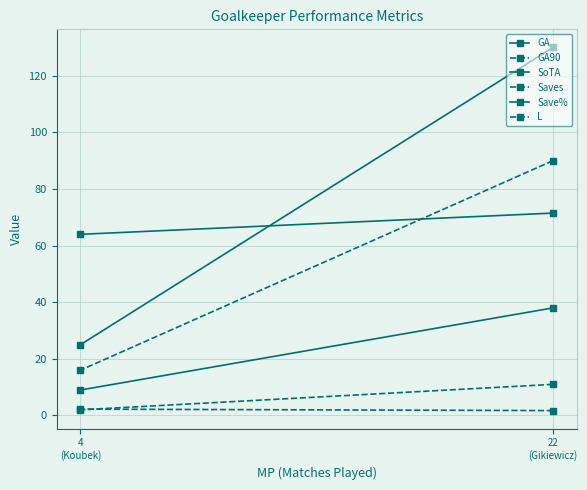

How many lines are shown in the chart?

6